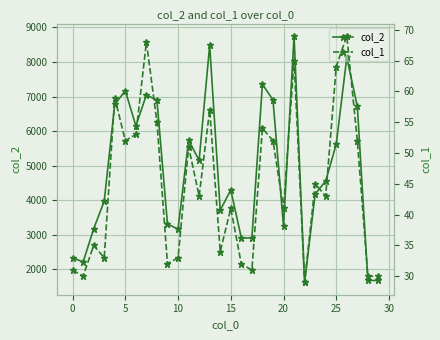

What is the average value of the col_1 series?

45